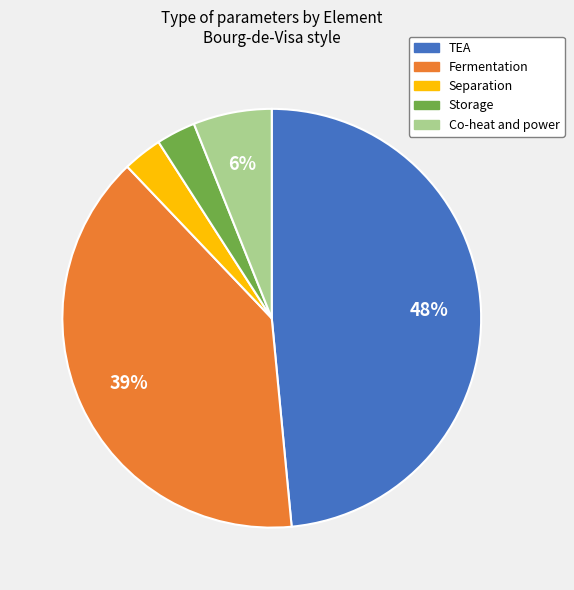

To the nearest percent, what is the difference between the Co-heat and power and Storage slice percentages?

3%